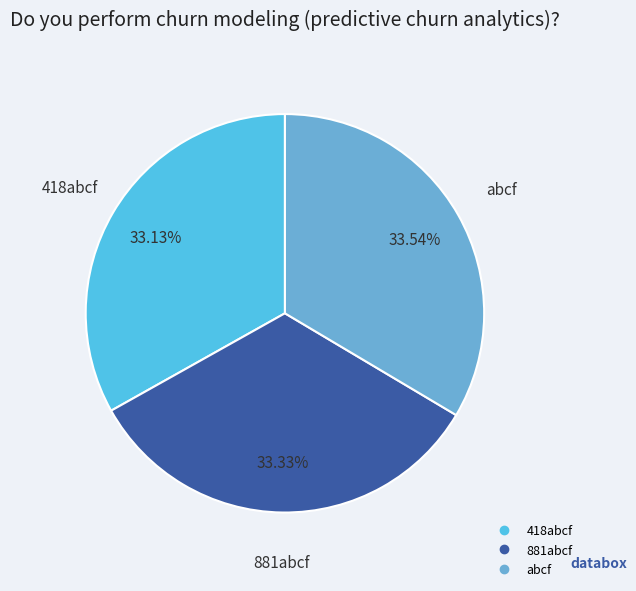

What is the ratio of the value at 418abcf to the value at 881abcf?

1.0